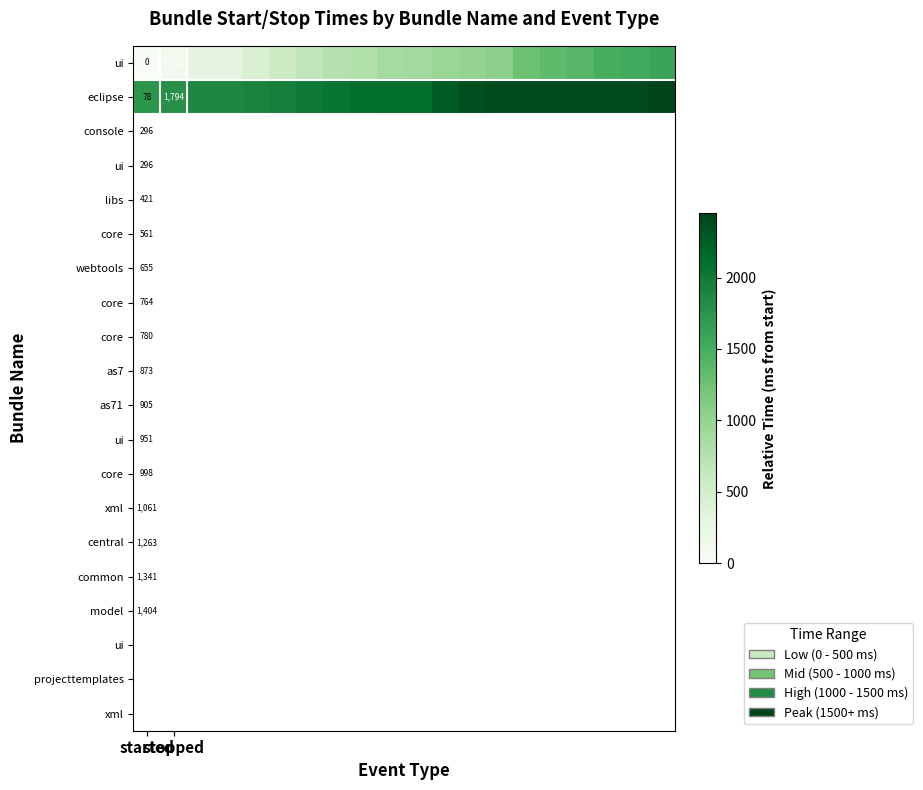

What is the spread (max minus min) of values at 8?

1326